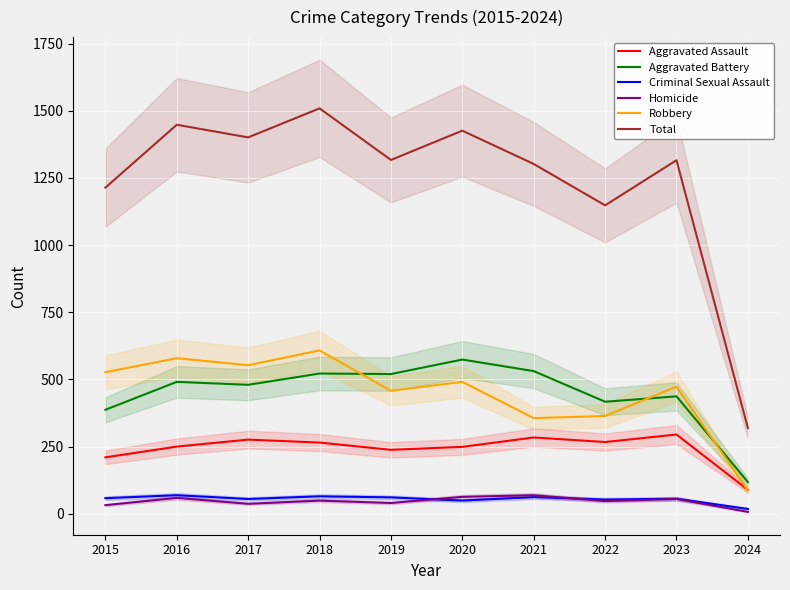

What is the approximate value of Criminal Sexual Assault at 2023?

56